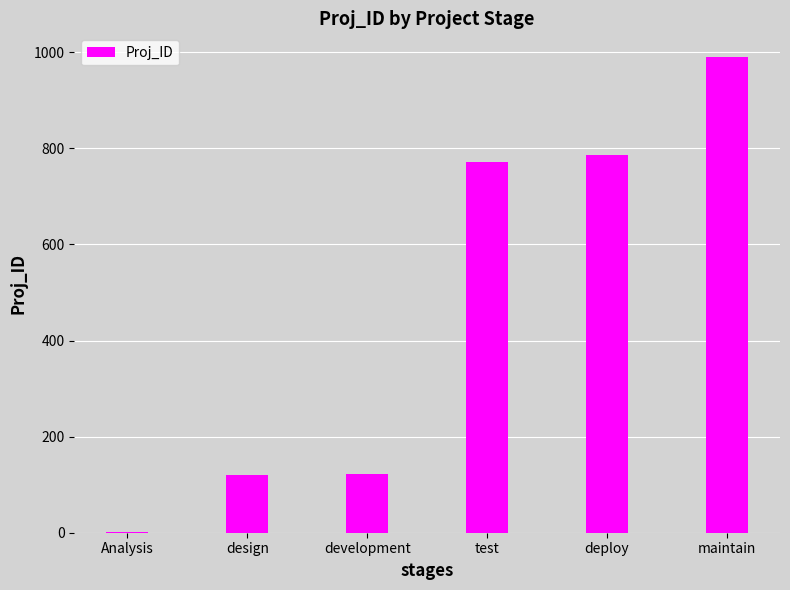

What value does the data have at maintain, to the nearest 10?

990